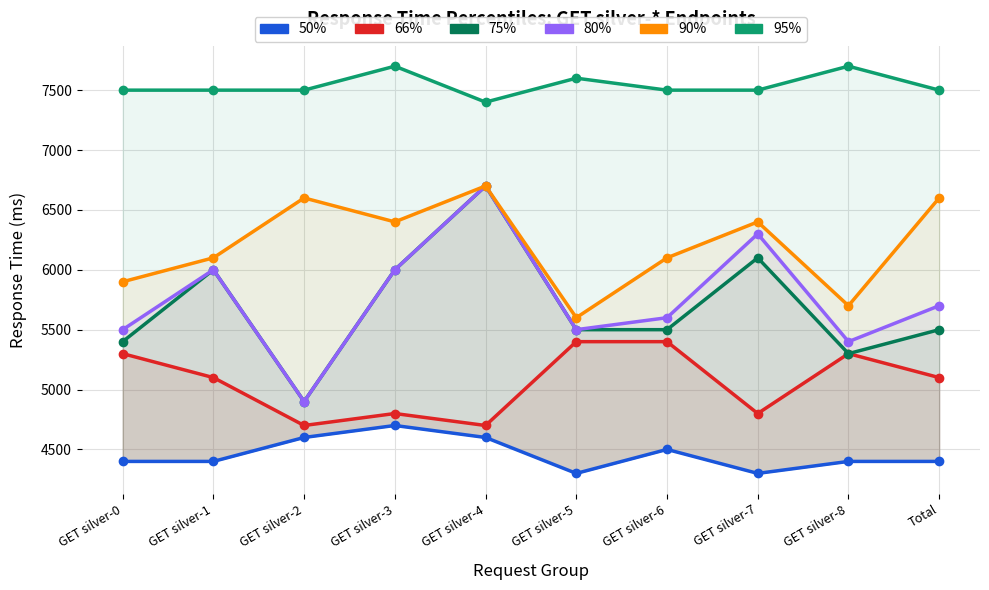

How many data points does each series have?

10